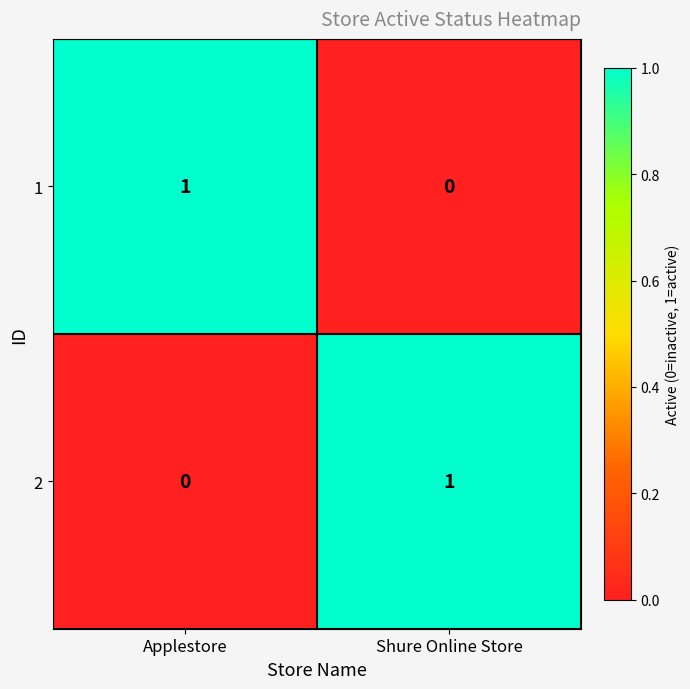

Rank the series at Shure Online Store from lowest to highest value.

1, 2